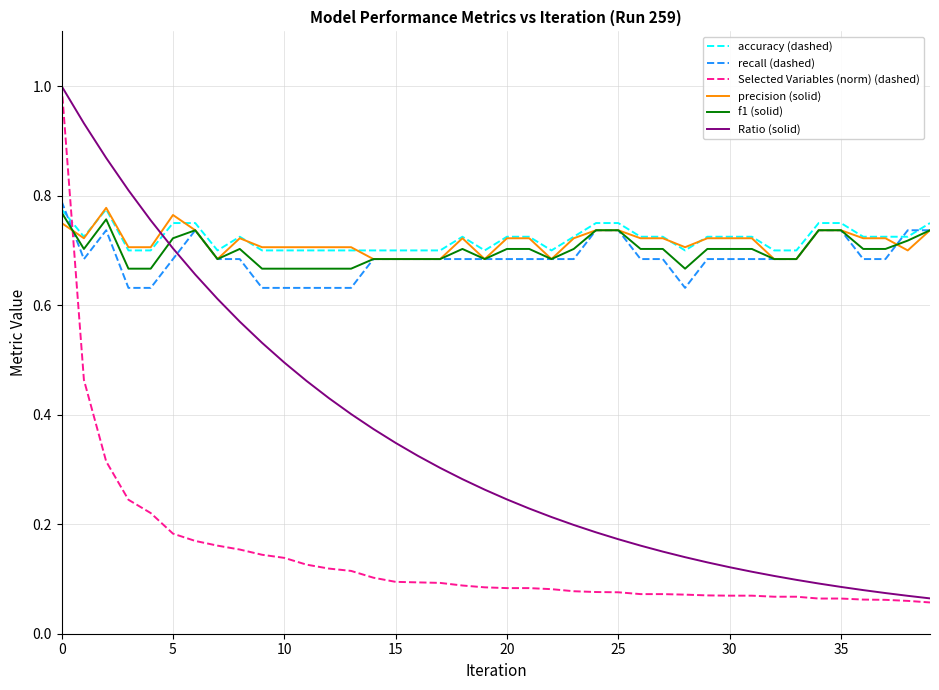

True or false: accuracy (dashed) and Selected Variables (norm) (dashed) intersect in this chart.

True